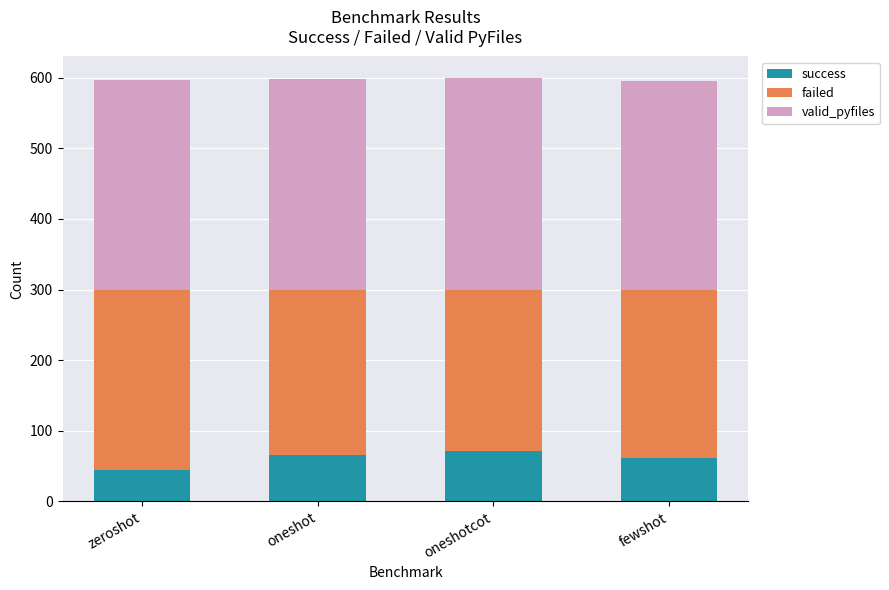

Does the chart contain any negative values?

No